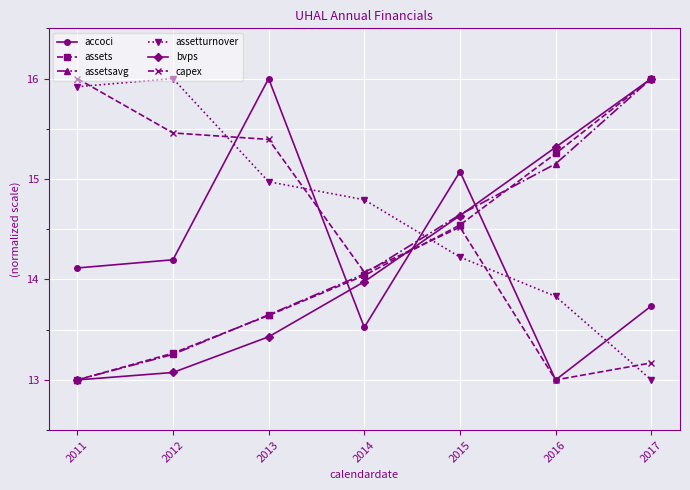

Between which two adjacent categories do assets and accoci first intersect?

2013 and 2014